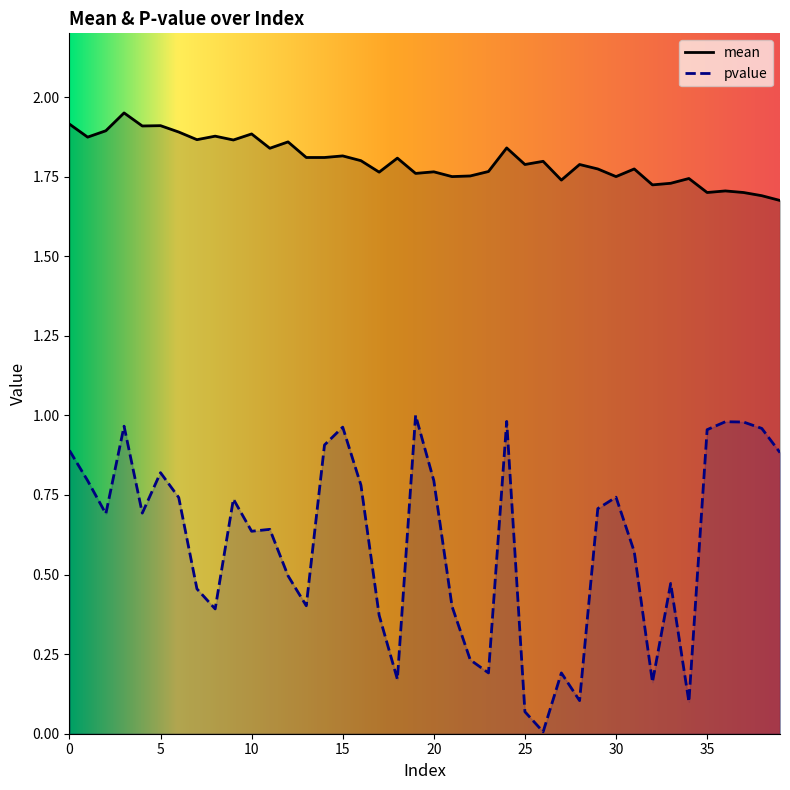

True or false: mean has a value of 1.8 at 22.

True